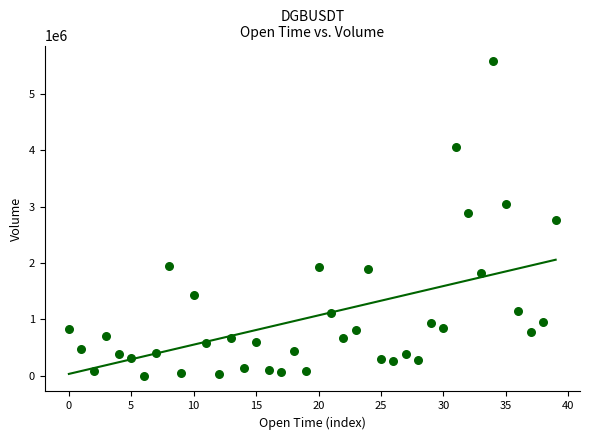

What is the range of Y values (max minus min)?

5576438